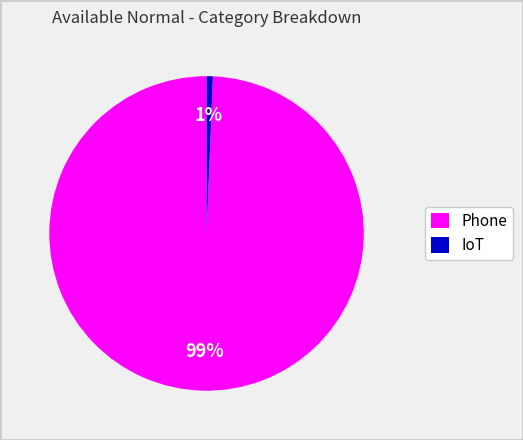

Is it true that Phone is 89% of the pie?

False